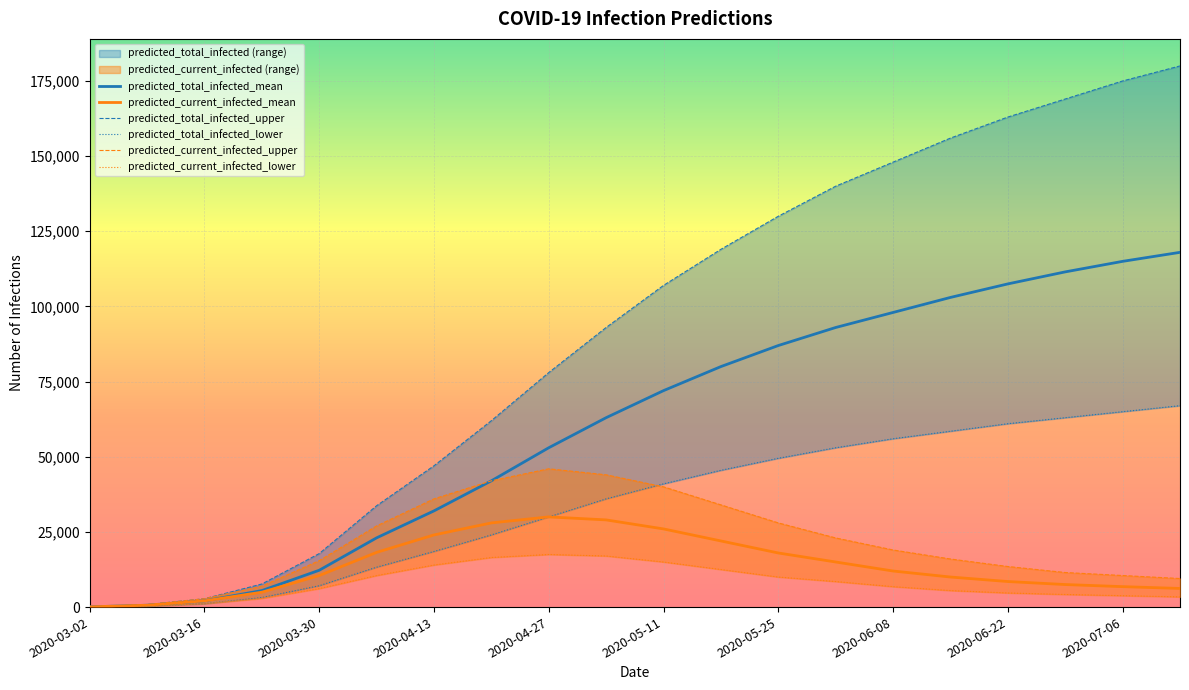

Is it true that predicted_current_infected_mean equals 6200 at 19?

True